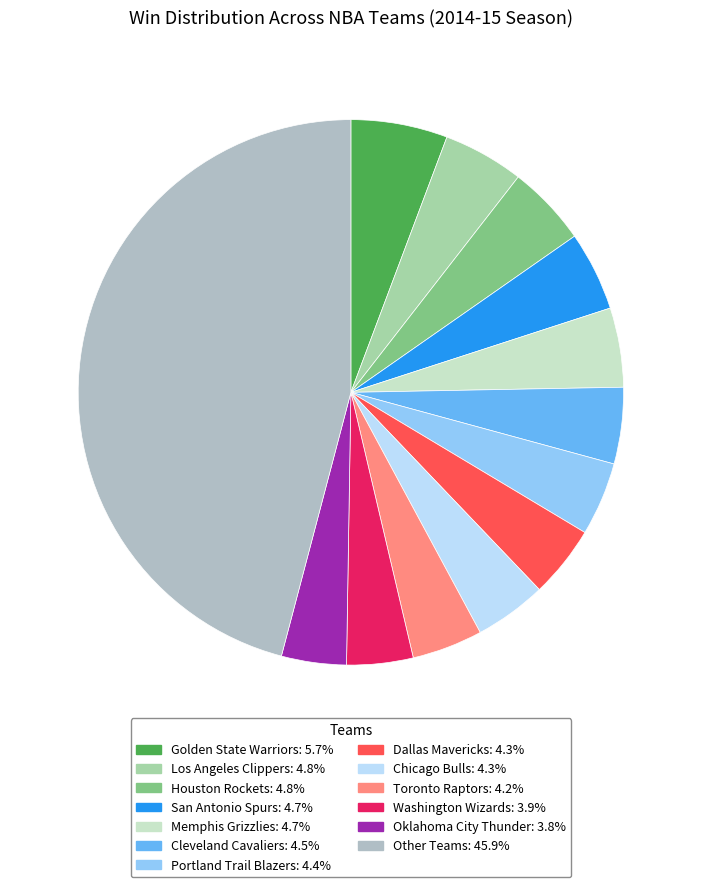

How many slices are in this pie chart?

13